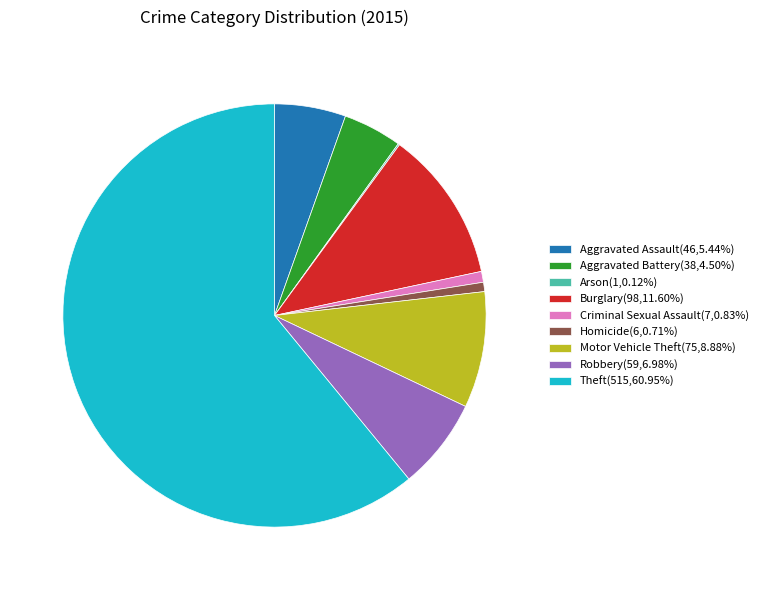

Approximately how many times larger is the value at Motor Vehicle Theft(75,8.88%) compared to Aggravated Assault(46,5.44%)?

1.6